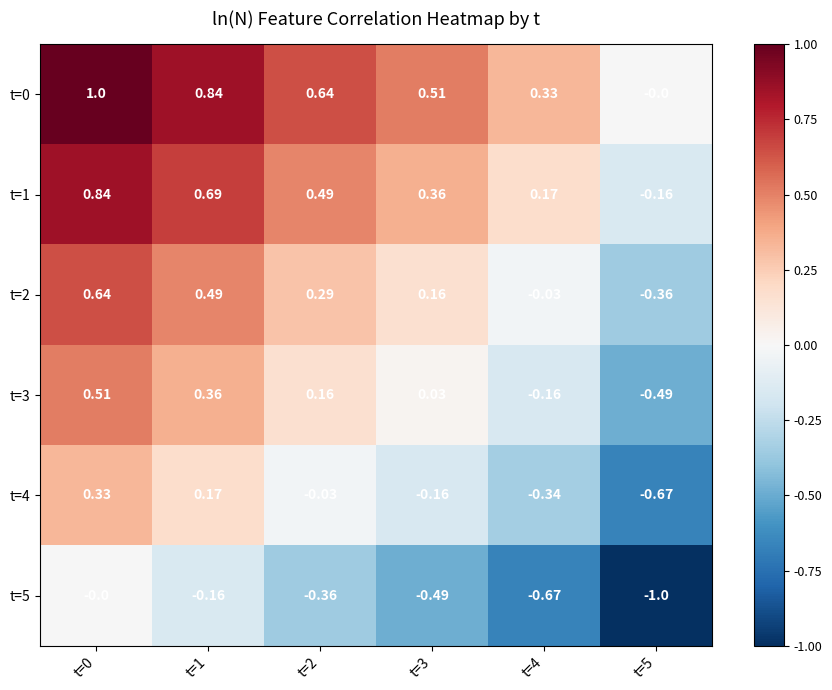

How many data points does each series have?

6